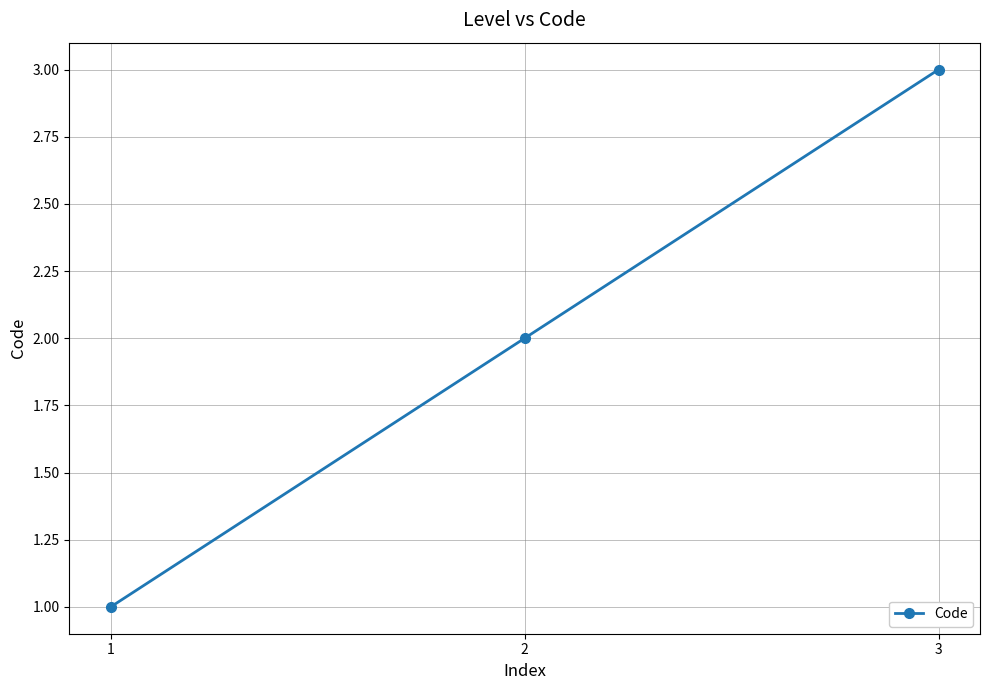

Reading left to right, list all the values displayed in this chart.

1=1	2=2	3=3